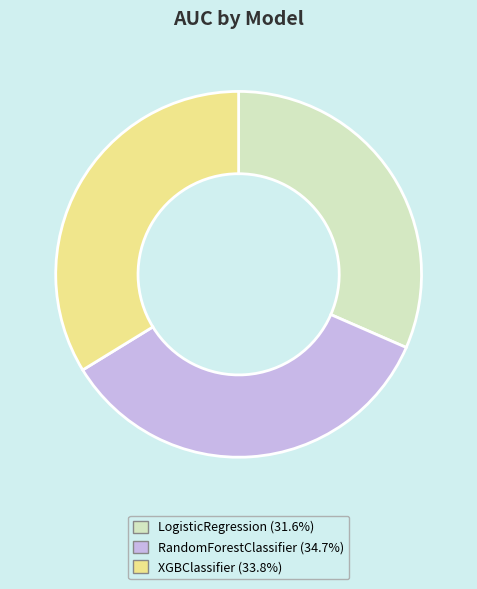

How many segments does this pie chart have?

3